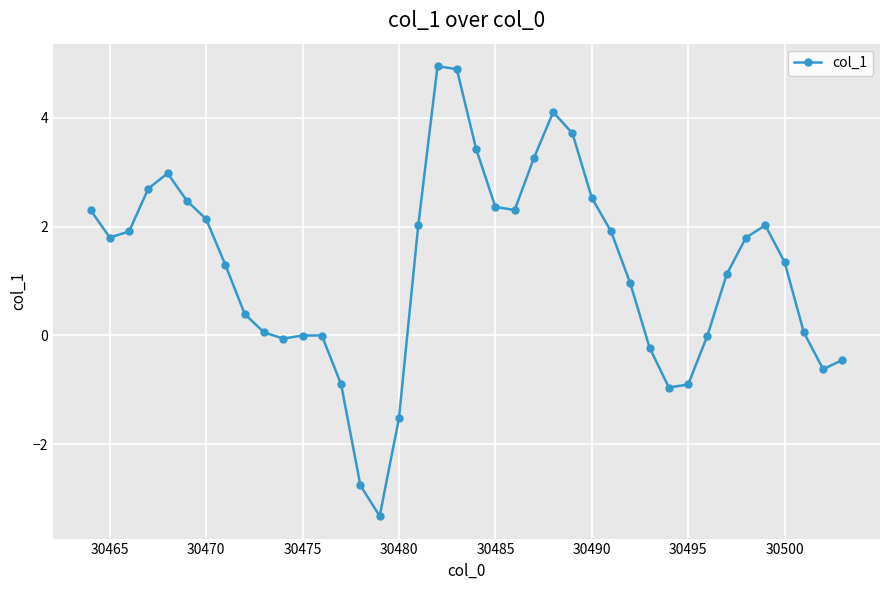

What is the average value?

1.2